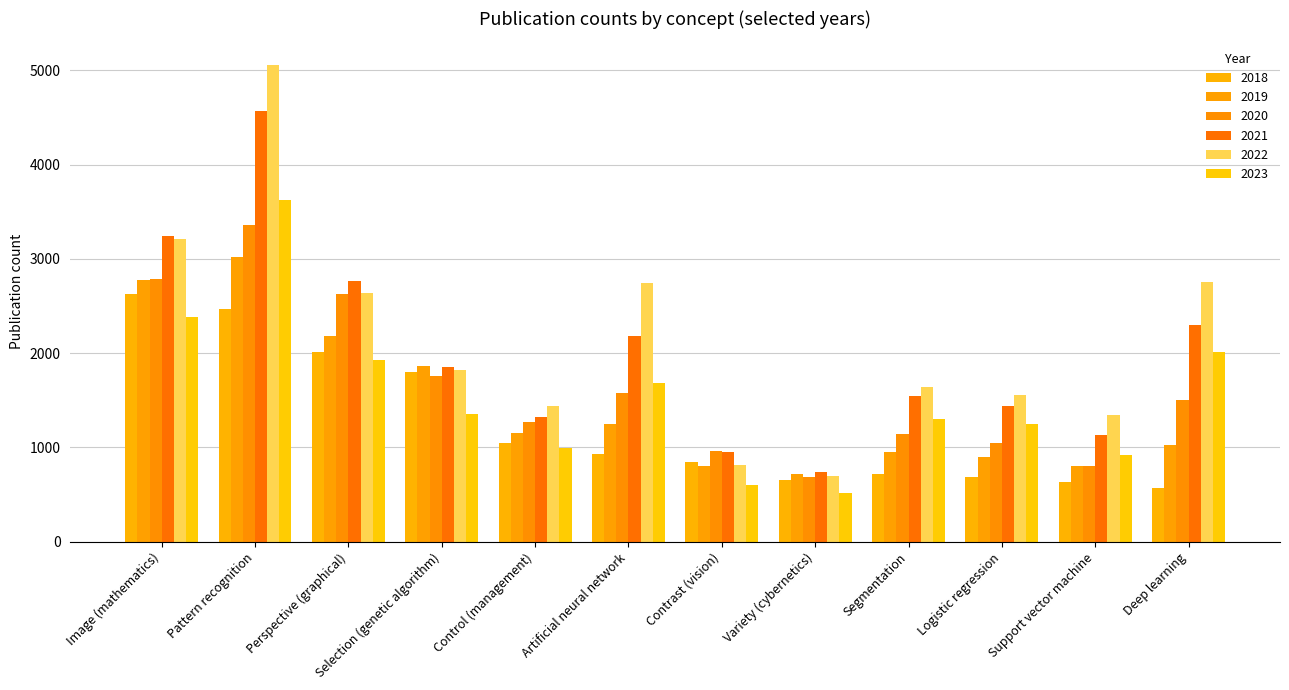

Count the number of categories in the chart.

12